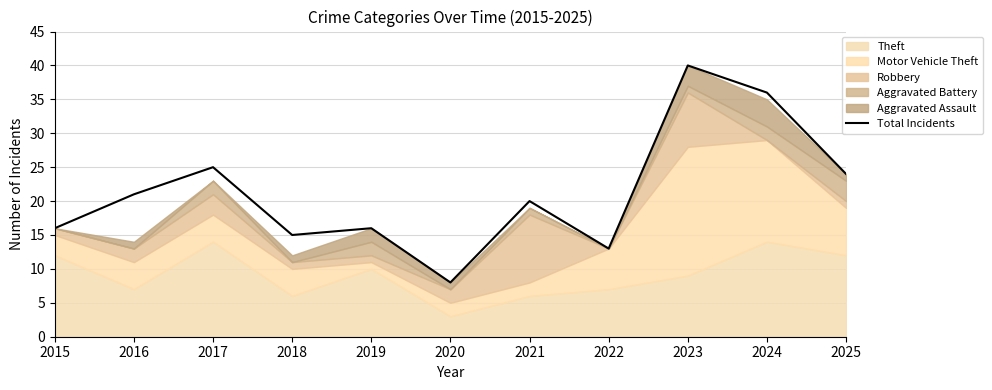

Is it true that the value at 2024 is 36?

True